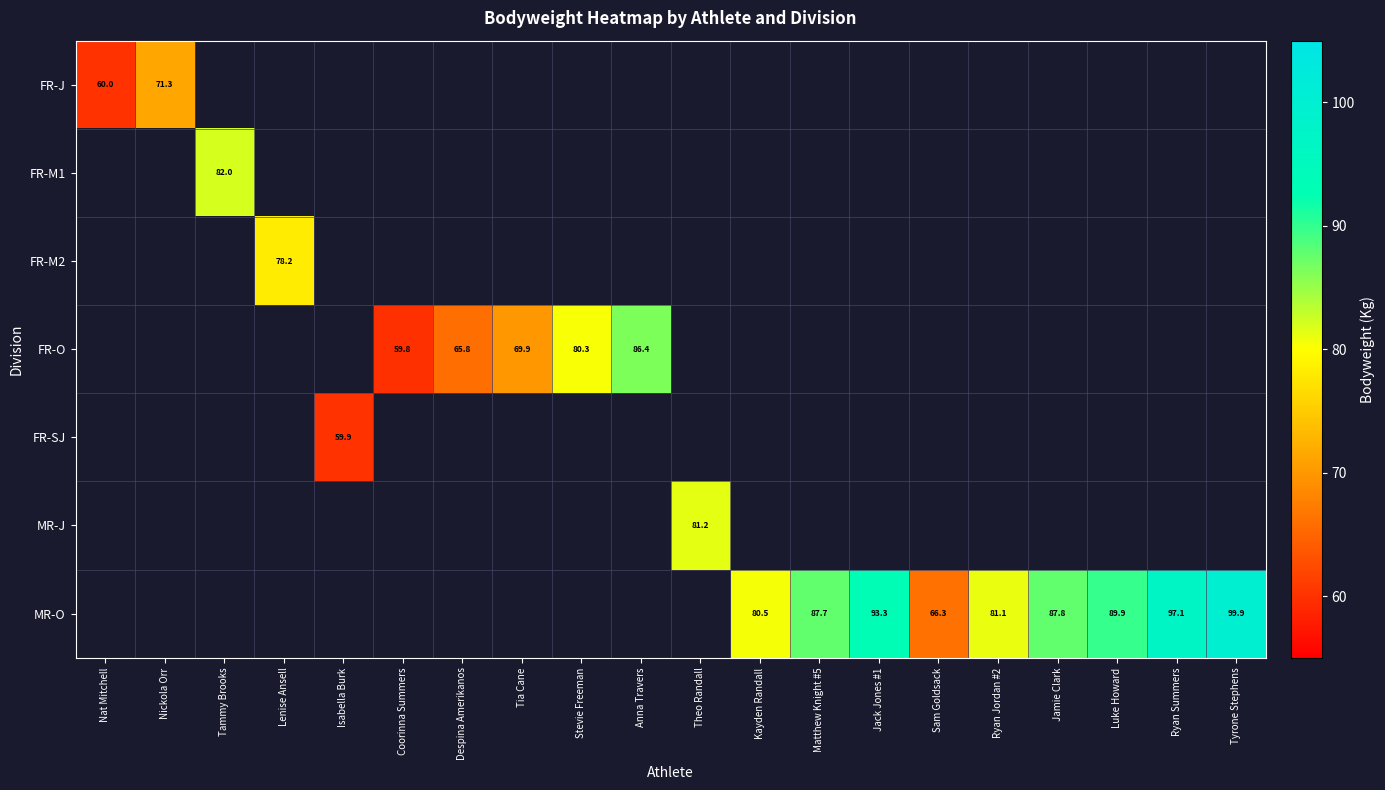

Which label corresponds to the smallest value in the chart?

Coorinna Summers